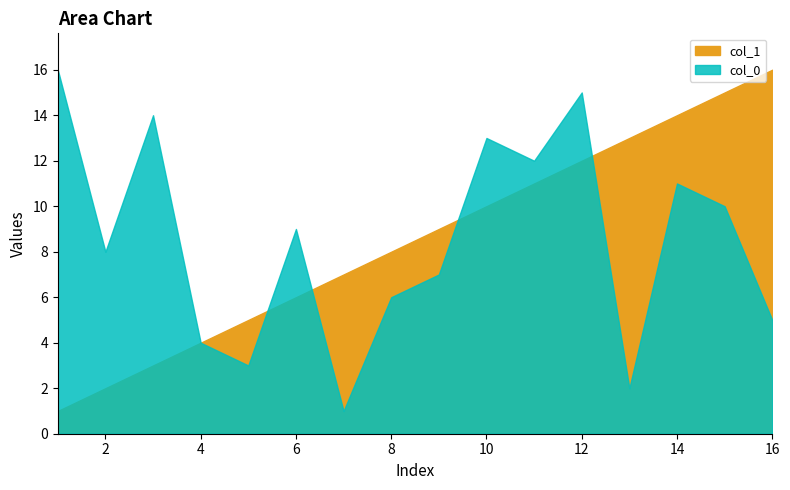

How many lines are shown in the chart?

2